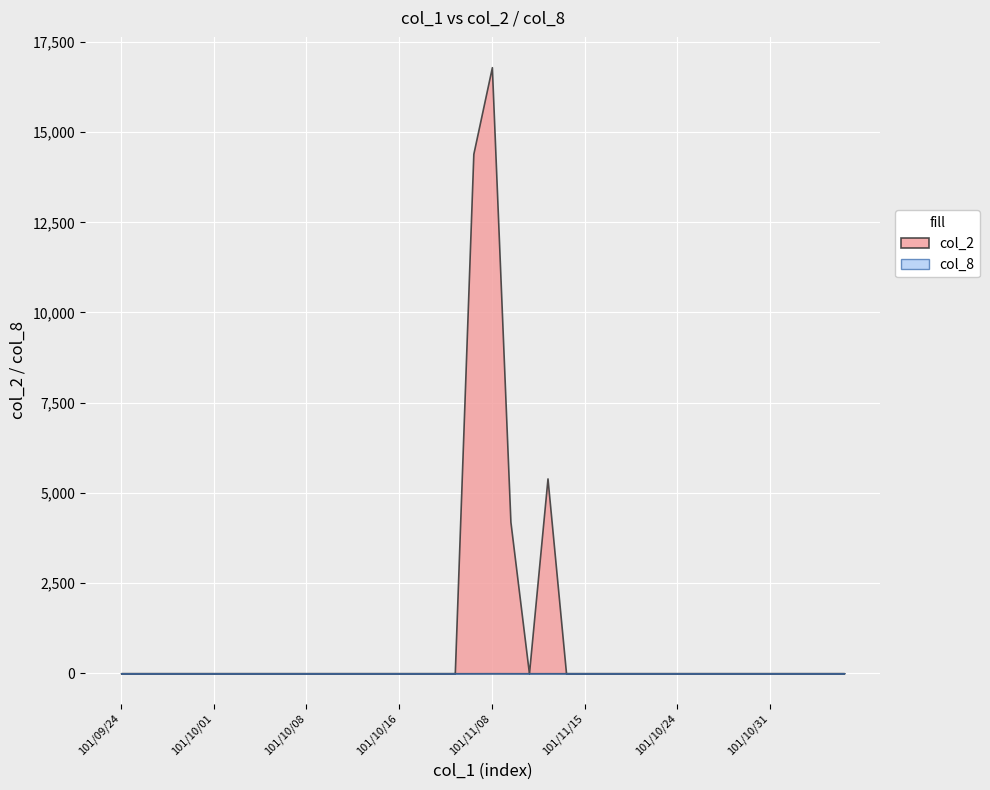

Rank the series by their average value, from lowest to highest.

col_8, col_2